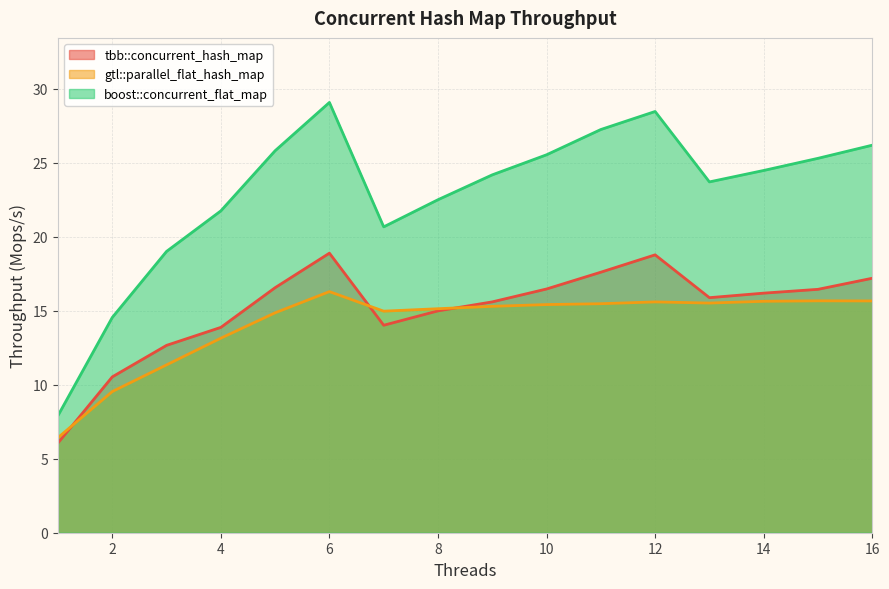

True or false: gtl::parallel_flat_hash_map and boost::concurrent_flat_map cross at least once.

False